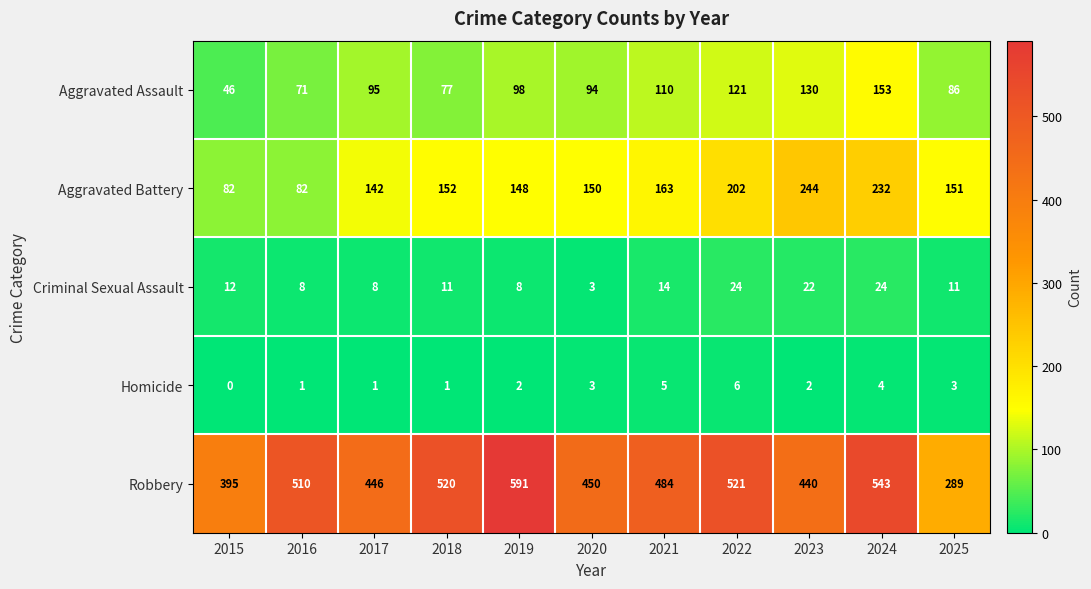

The Robbery series shows 446 at 2017. True or false?

True